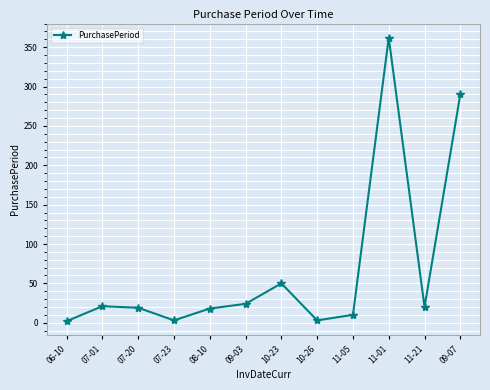

Which label corresponds to the largest value in the chart?

11-01